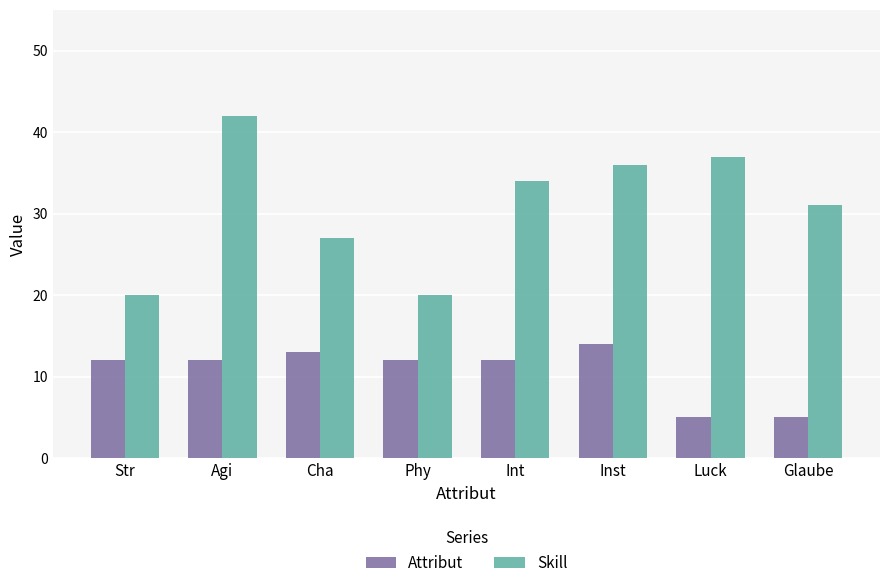

What is the smallest value displayed?

5